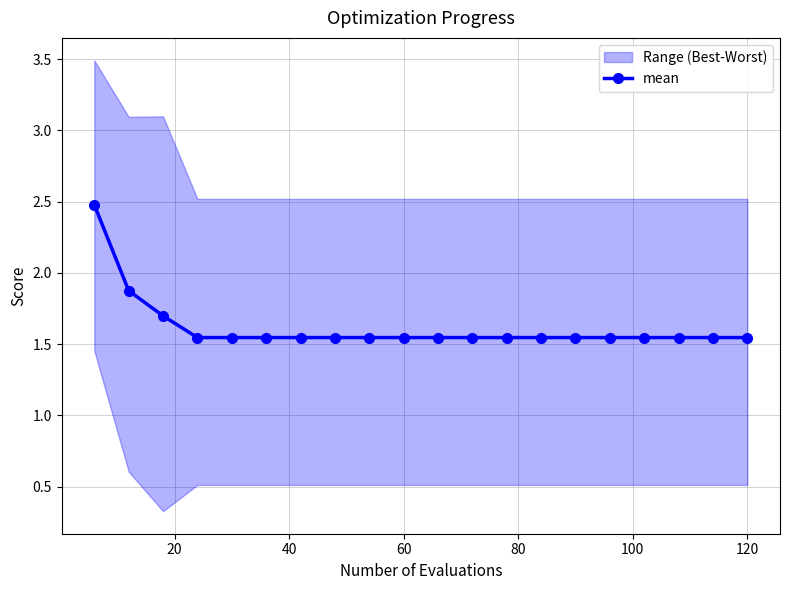

How many mean values are between 1 and 2?

19